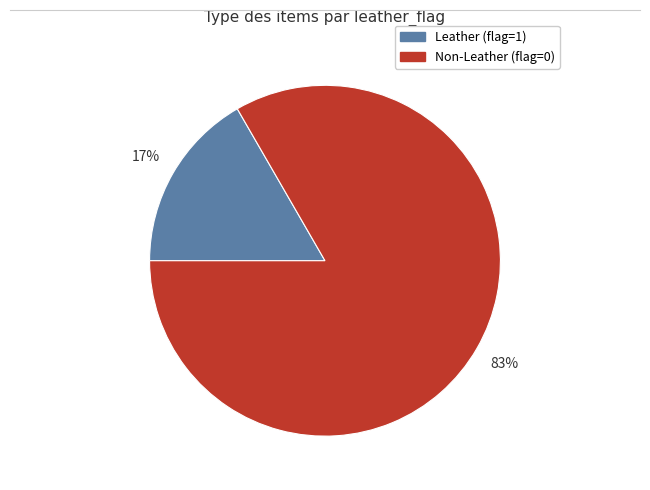

To the nearest percent, what is the average slice percentage?

50%